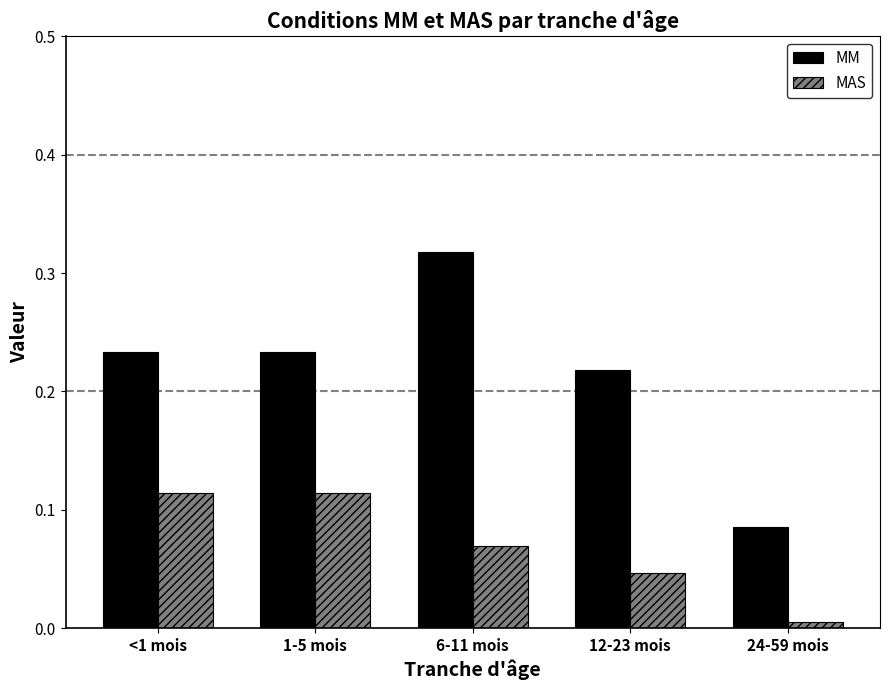

True or false: MM has a value of 0.4 at <1 mois.

False